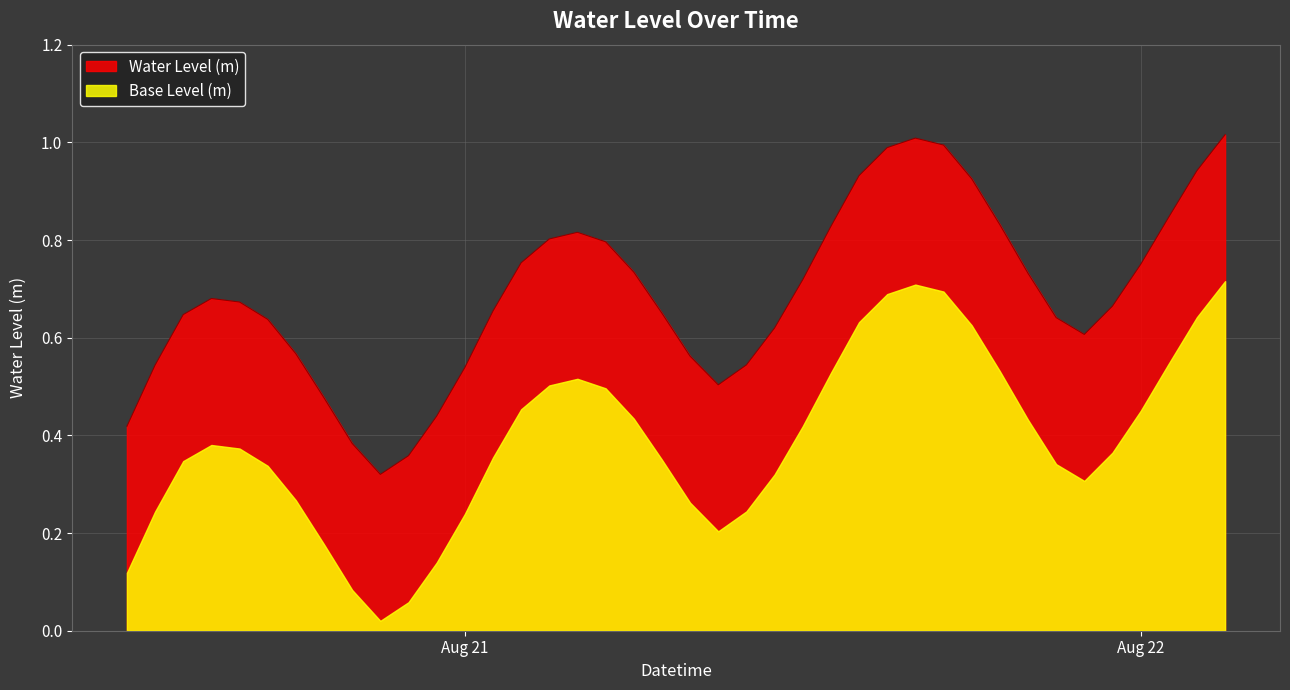

How many data points does each series have?

40